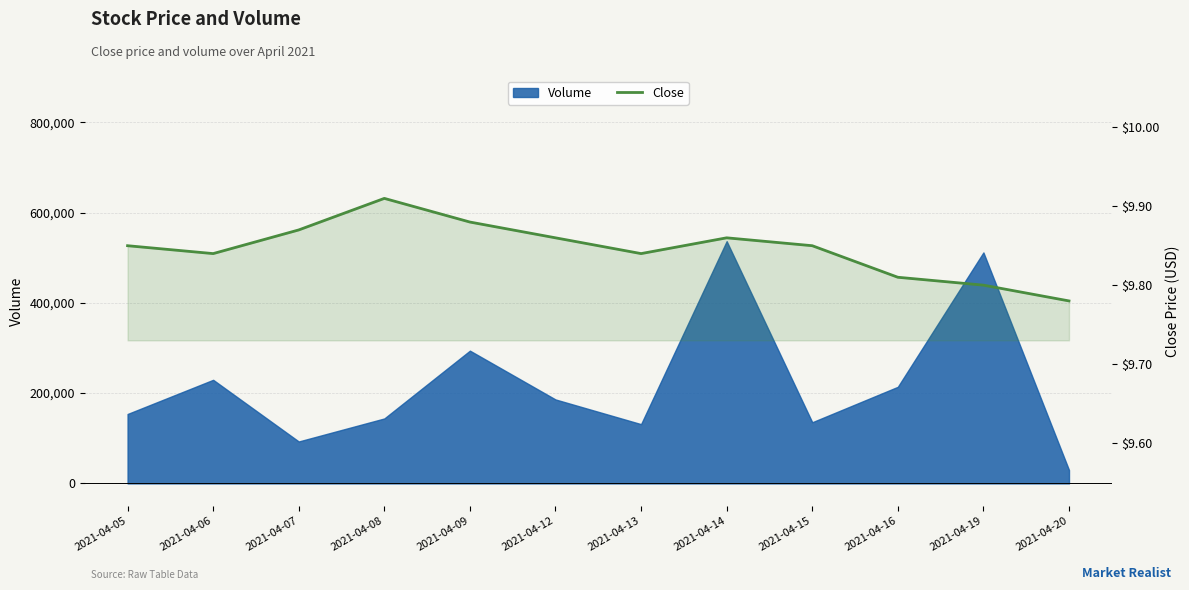

How many values are between 9 and 10?

12